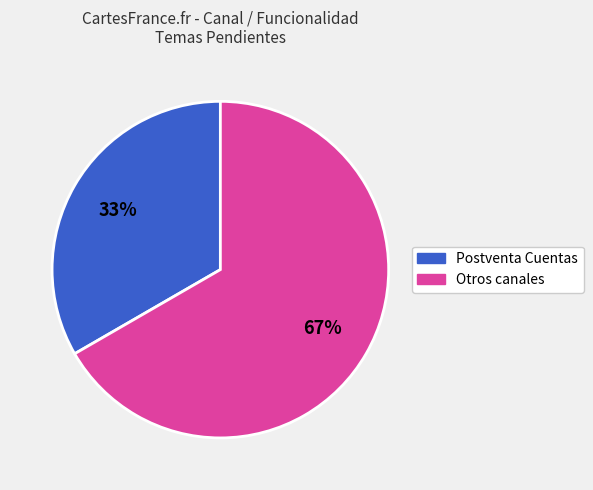

Rank the categories by value from lowest to highest.

Postventa Cuentas, Otros canales